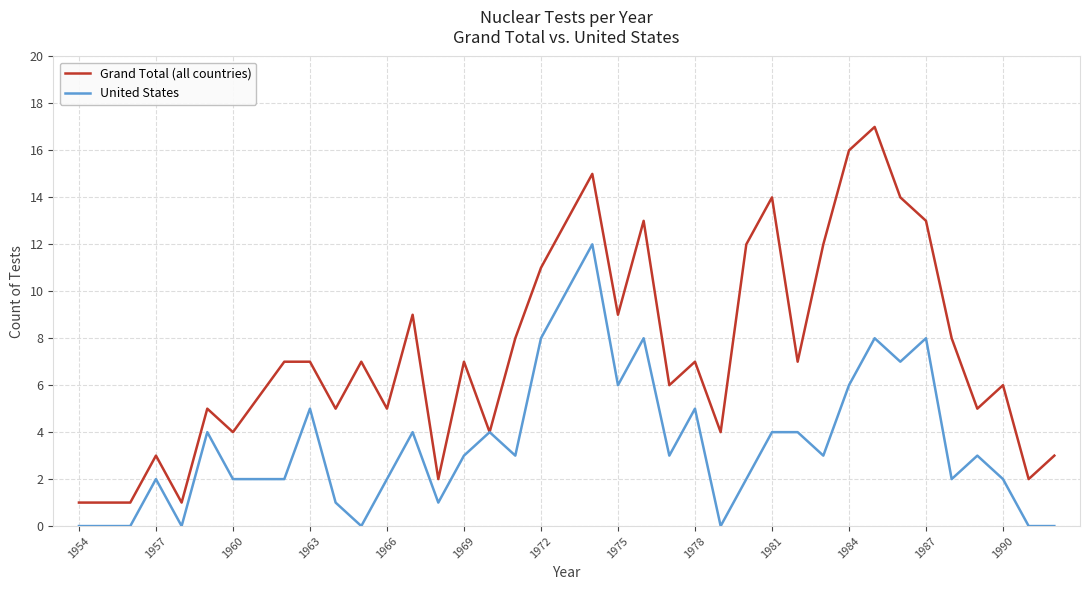

True or false: United States has more than 0 points higher than both neighbors.

True